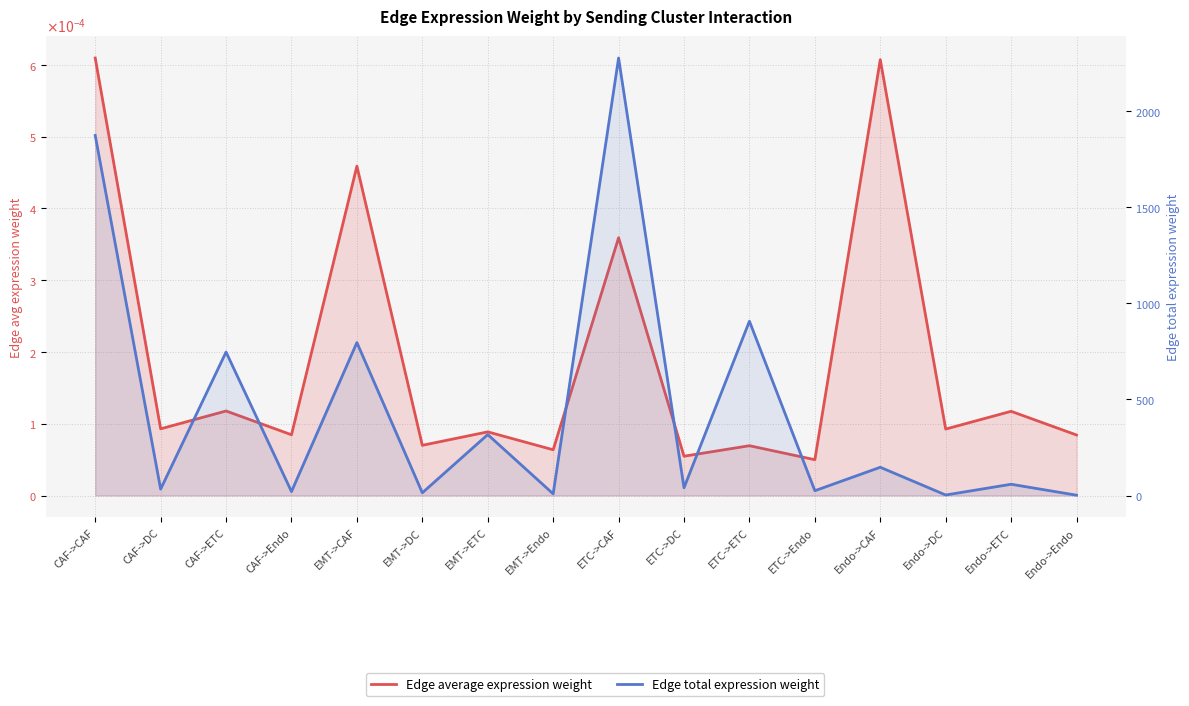

Reading left to right, what are all the values shown in this chart?

Edge average expression weight: CAF->CAF=0.0	CAF->DC=0.0	CAF->ETC=0.0	CAF->Endo=0.0	EMT->CAF=0.0	EMT->DC=0.0	EMT->ETC=0.0	EMT->Endo=0.0	ETC->CAF=0.0	ETC->DC=0.0	ETC->ETC=0.0	ETC->Endo=0.0	Endo->CAF=0.0	Endo->DC=0.0	Endo->ETC=0.0	Endo->Endo=0.0
Edge total expression weight: CAF->CAF=1872.9	CAF->DC=33.2	CAF->ETC=746.2	CAF->Endo=20.5	EMT->CAF=795.5	EMT->DC=14.1	EMT->ETC=316.9	EMT->Endo=8.7	ETC->CAF=2275.8	ETC->DC=40.4	ETC->ETC=906.7	ETC->Endo=24.9	Endo->CAF=146.9	Endo->DC=2.6	Endo->ETC=58.5	Endo->Endo=1.6